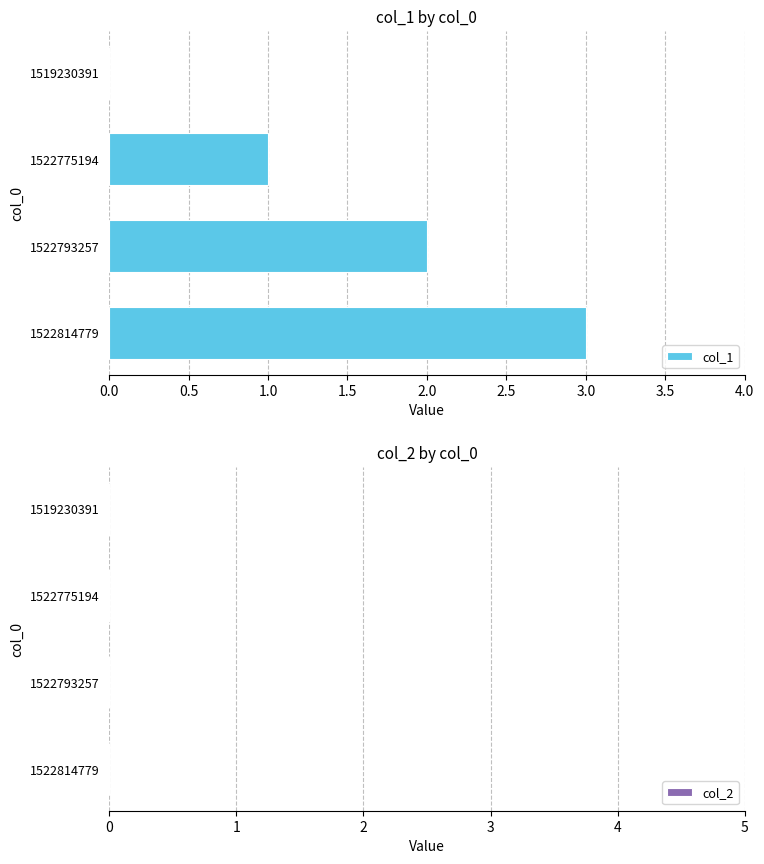

Is it true that the value at 1522793257 is 1?

False